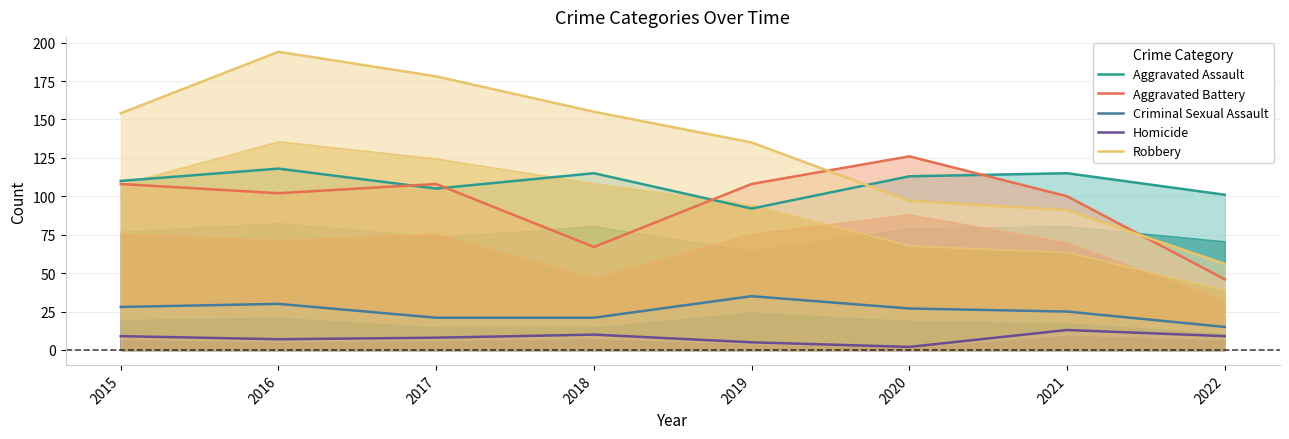

Reading left to right, transcribe all the data shown in this chart.

Aggravated Assault: 2015=110	2016=118	2017=105	2018=115	2019=92	2020=113	2021=115	2022=101
Aggravated Battery: 2015=108	2016=102	2017=108	2018=67	2019=108	2020=126	2021=100	2022=46
Criminal Sexual Assault: 2015=28	2016=30	2017=21	2018=21	2019=35	2020=27	2021=25	2022=15
Homicide: 2015=9	2016=7	2017=8	2018=10	2019=5	2020=2	2021=13	2022=9
Robbery: 2015=154	2016=194	2017=178	2018=155	2019=135	2020=97	2021=91	2022=56